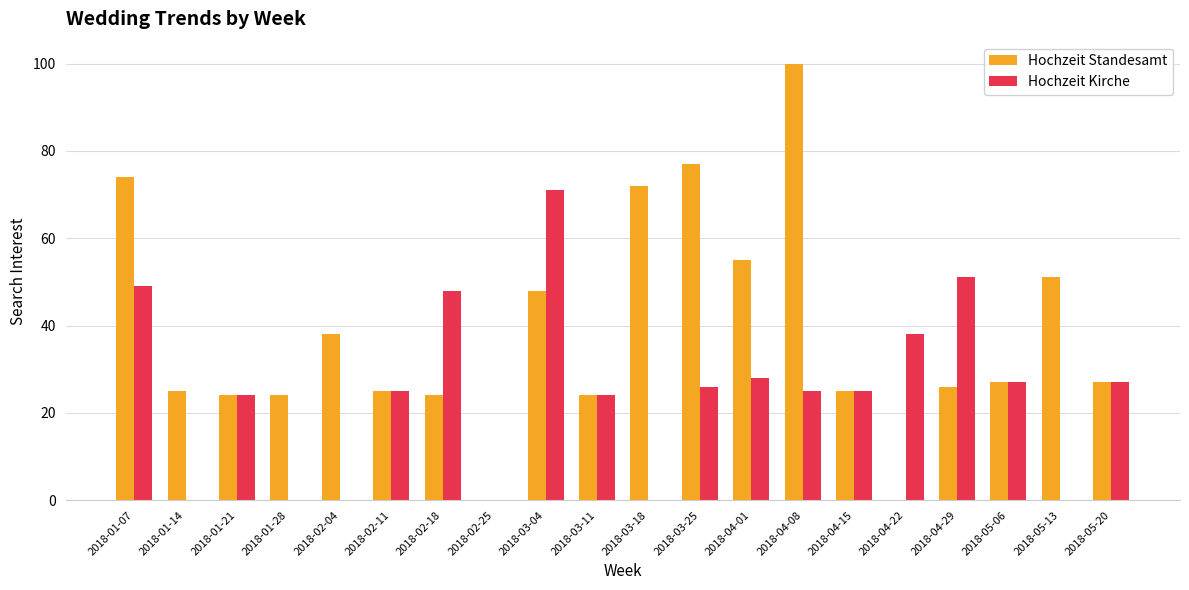

What is the highest value of the Hochzeit Standesamt series?

100